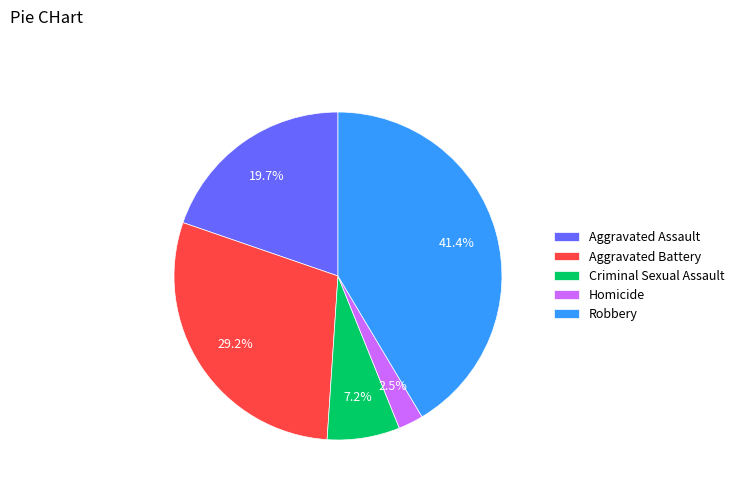

How many slices are in this pie chart?

5